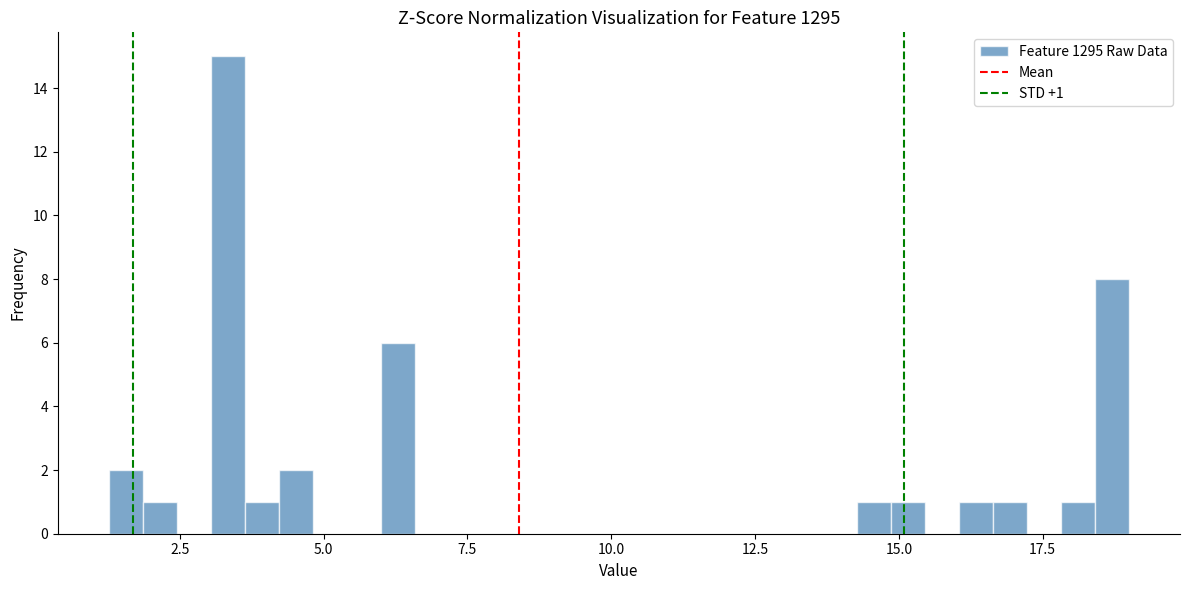

Read against the x-axis, roughly where is the centre of the tallest bar?

3.5